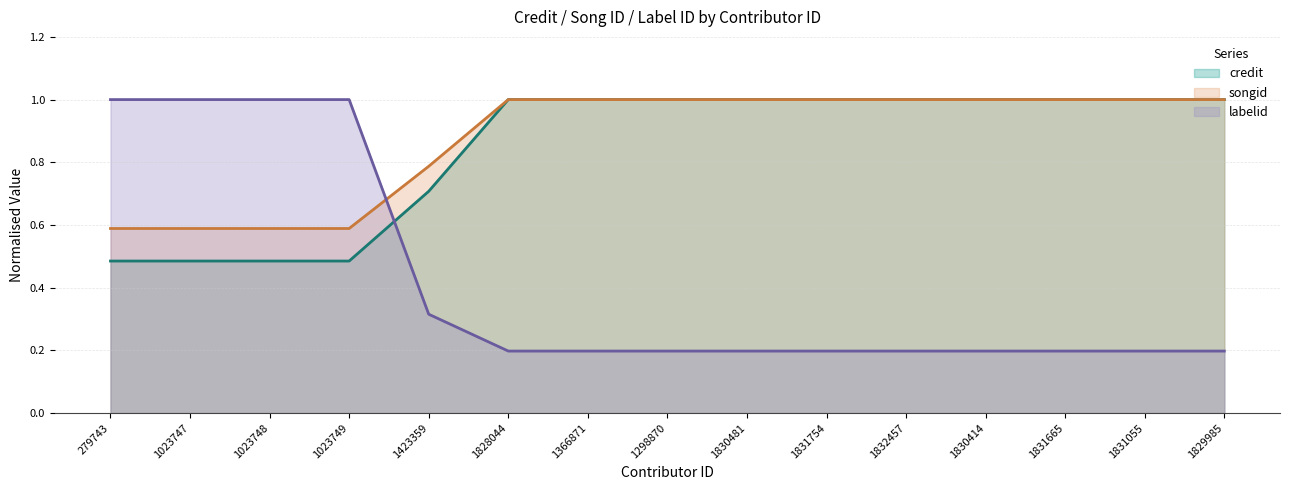

The credit series shows 1.0 at 1831665. True or false?

True